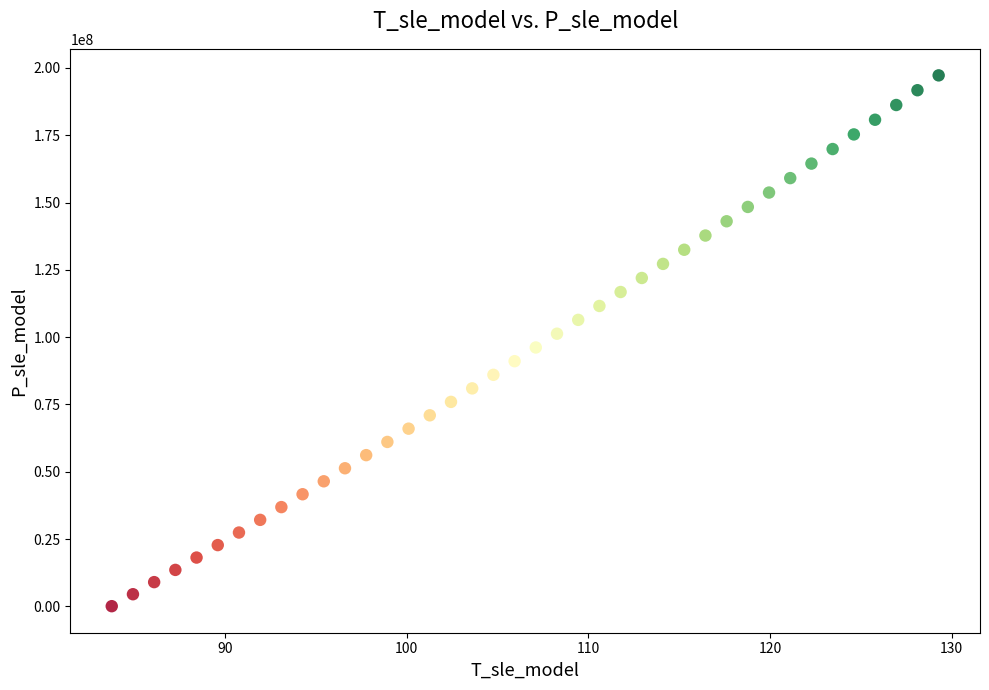

What is the range of X values (max minus min)?

45.5